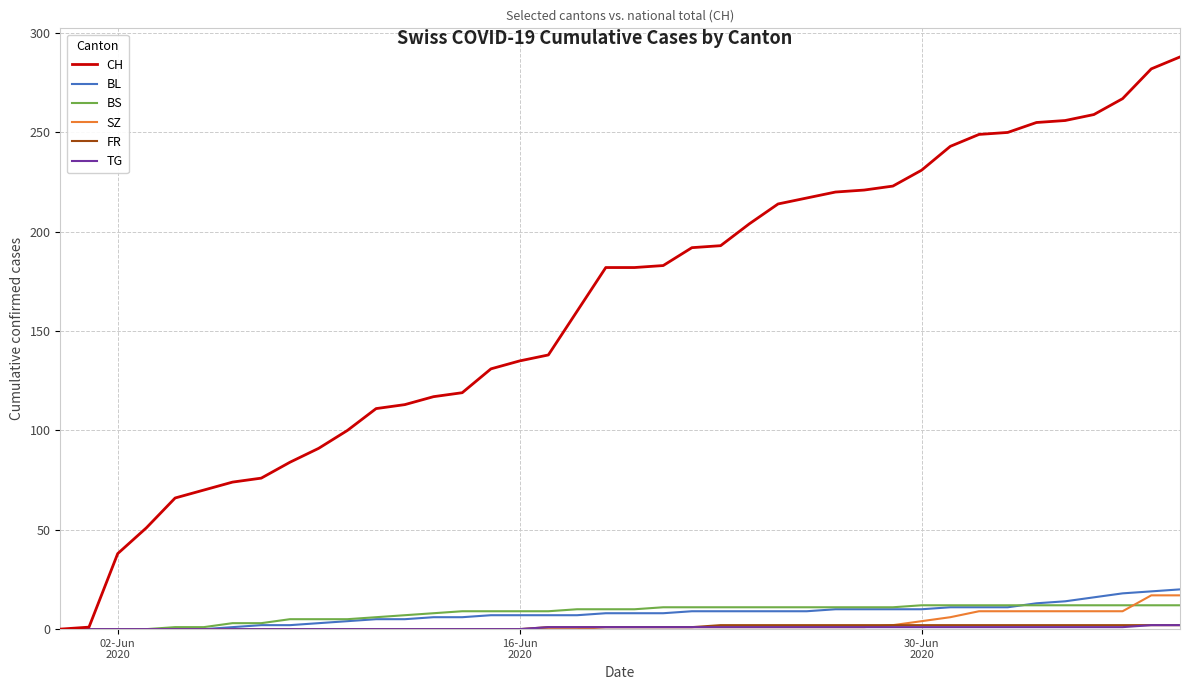

Which series has the largest range (max minus min)?

CH